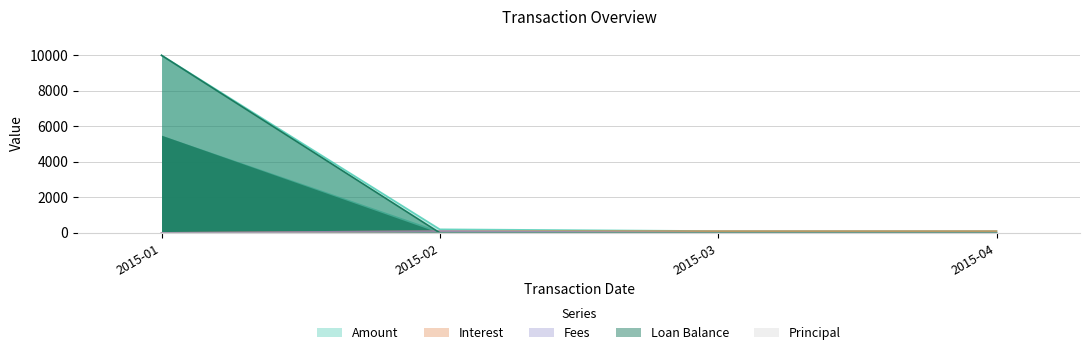

At how many categories does at least one series exceed 3478?

1